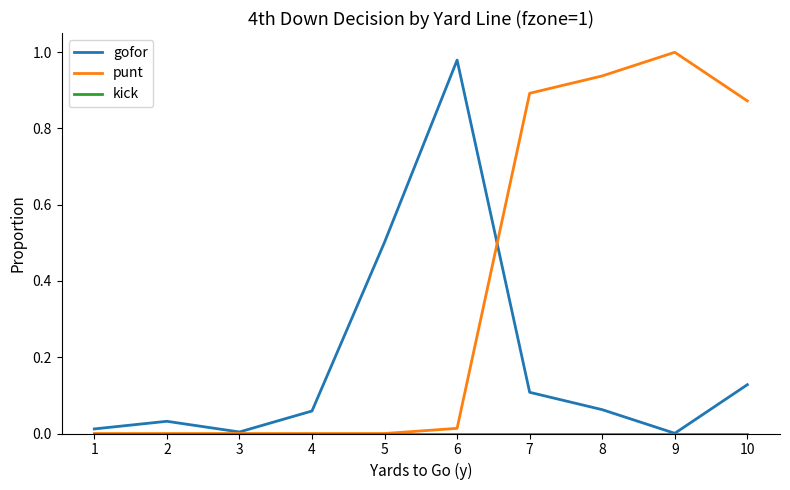

Which series has the widest spread of values?

punt